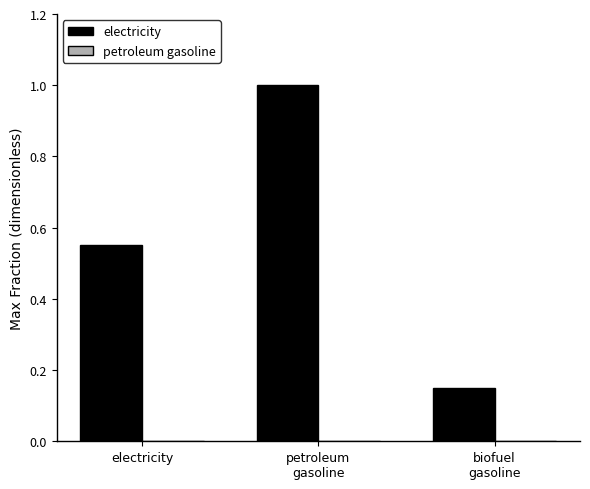

What is the label of the 1st bar from the left?

electricity